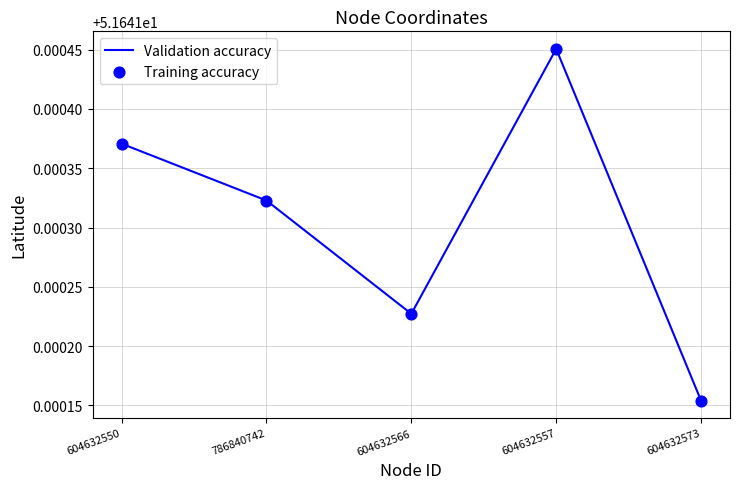

At which category does the data reach its first local valley?

604632566